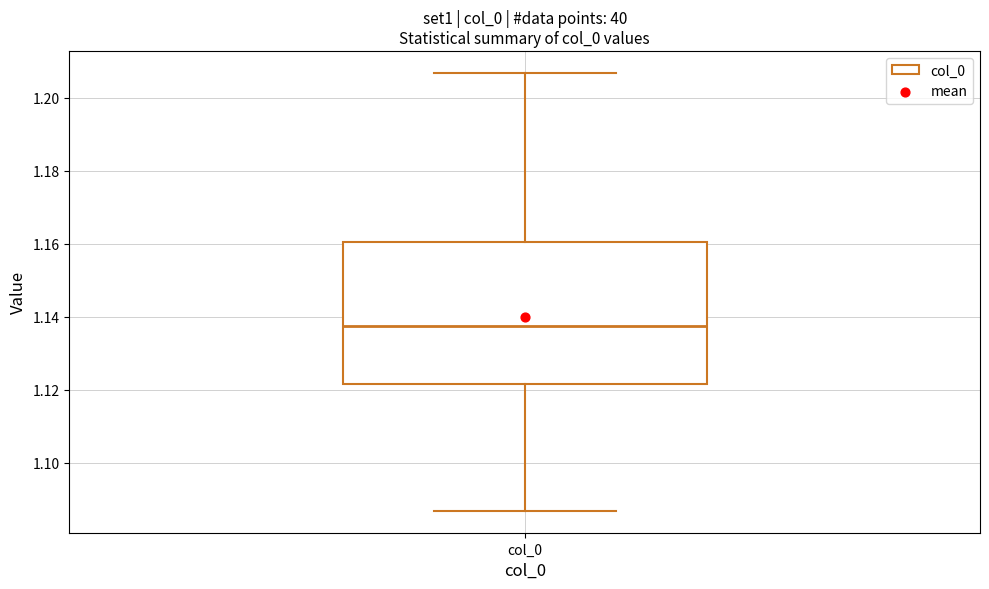

Read this box plot against the y-axis: the position of the median line, the range covered by the box, and the ends of both whiskers. The values are not printed on the chart, so give them approximately, as read against the axis.

median 1.138, box 1.122 to 1.160, whiskers 1.086 to 1.206